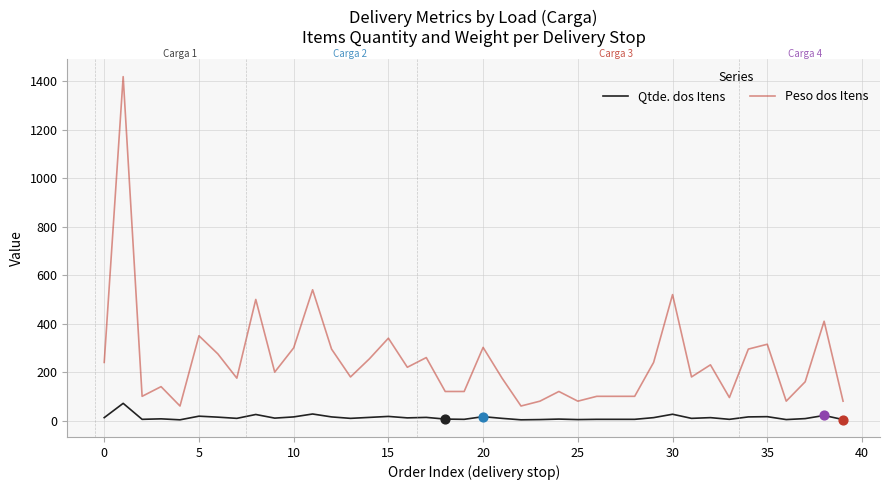

Which series has the largest range (max minus min)?

Peso dos Itens